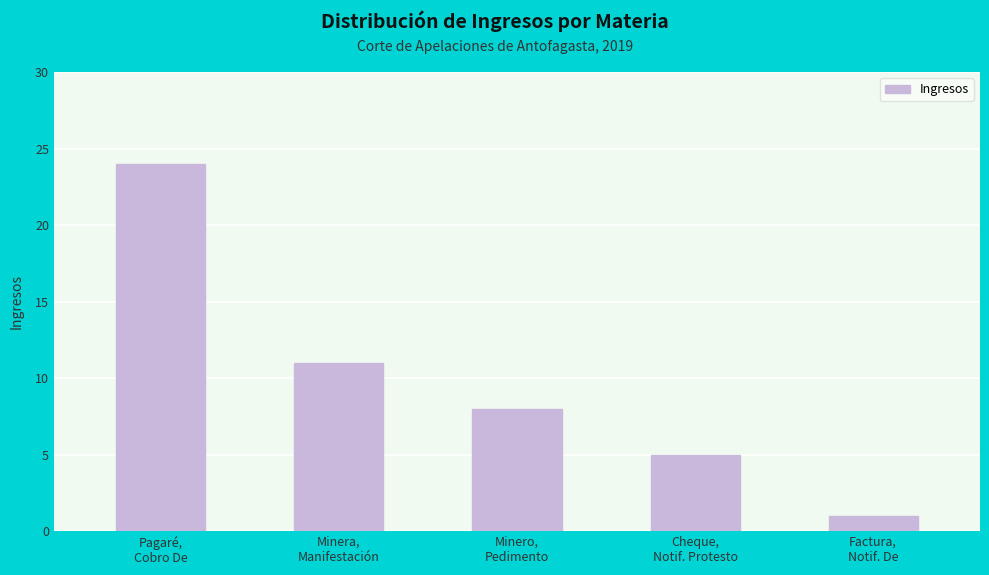

What is the difference between the second highest and minimum values?

10